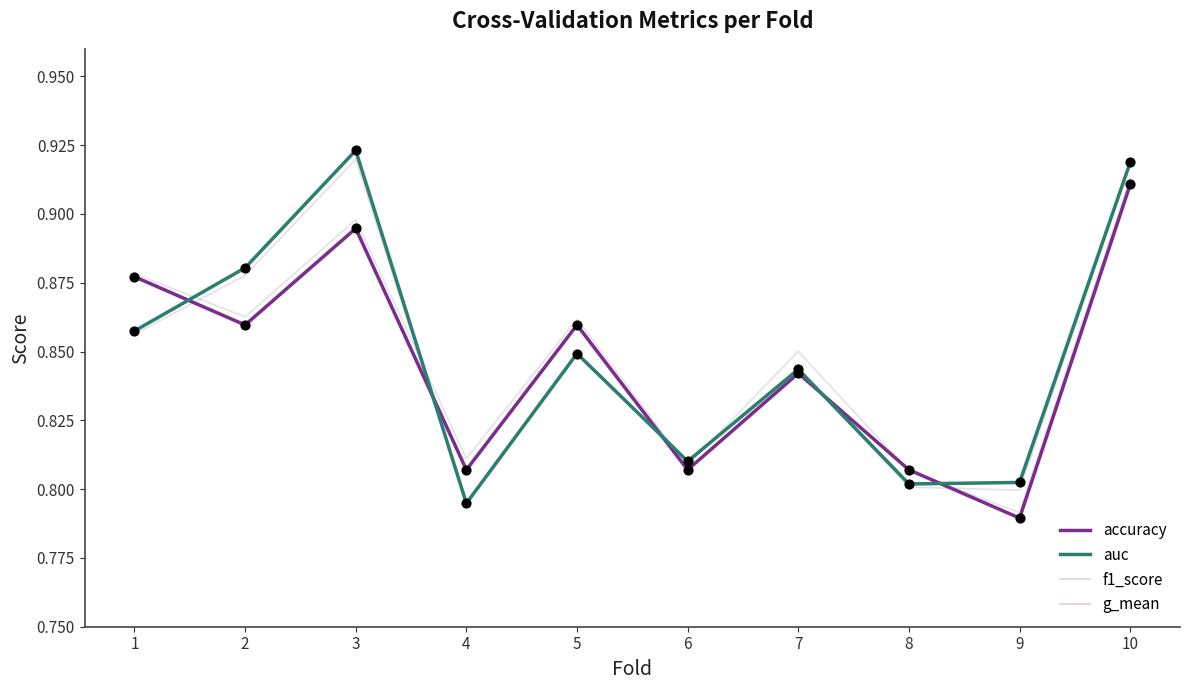

What are all the series names shown in the legend?

accuracy, auc, f1_score, g_mean